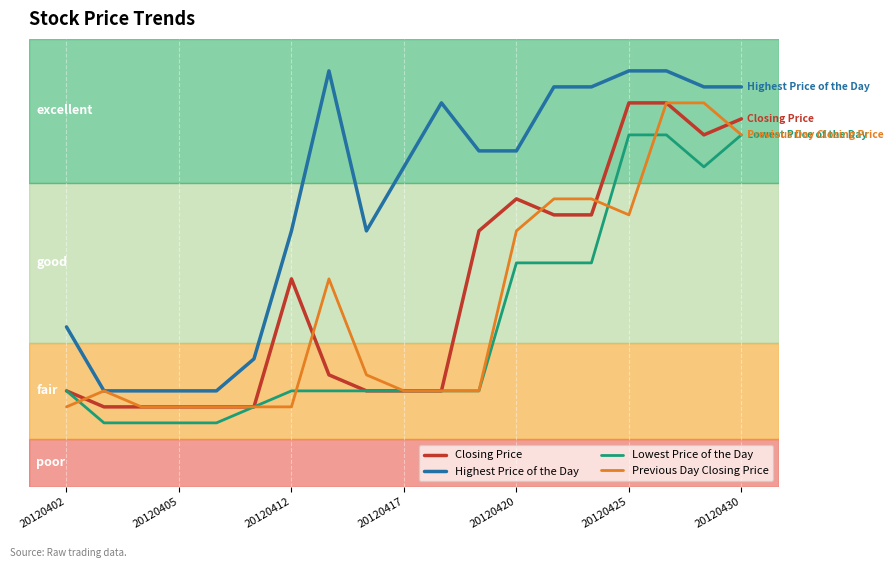

Does the chart have visible grid lines?

Yes